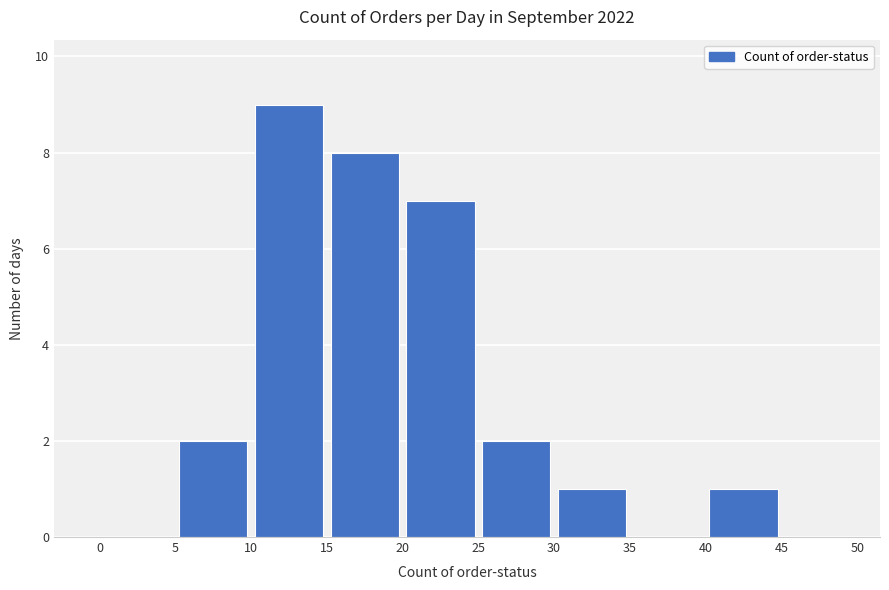

Which range on the x-axis has the tallest bar?

10 to 15